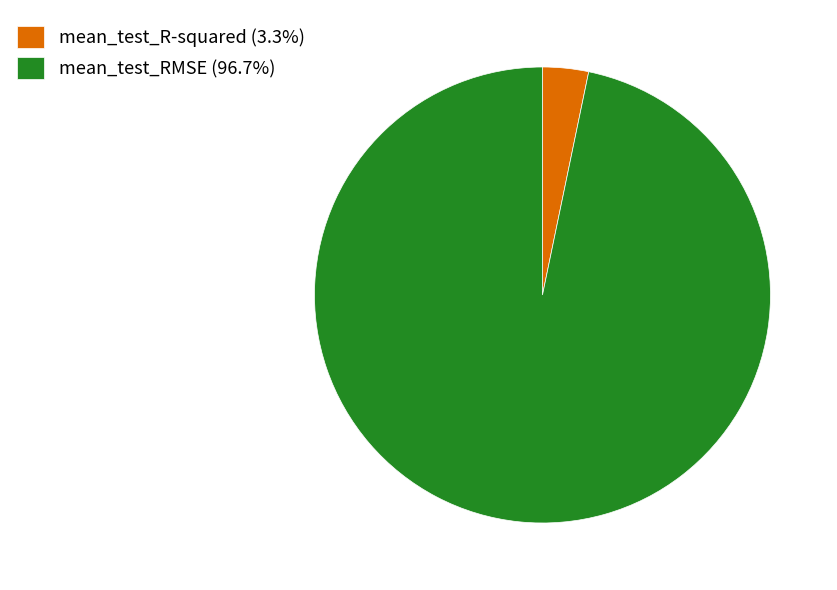

Does mean_test_RMSE (96.7%) represent more than half of the total?

Yes